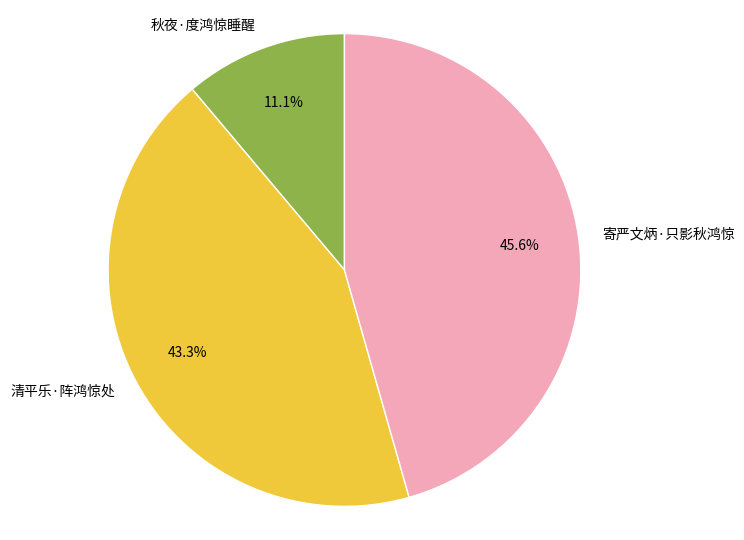

Is it true that 清平乐·阵鸿惊处 is 36% of the pie?

False